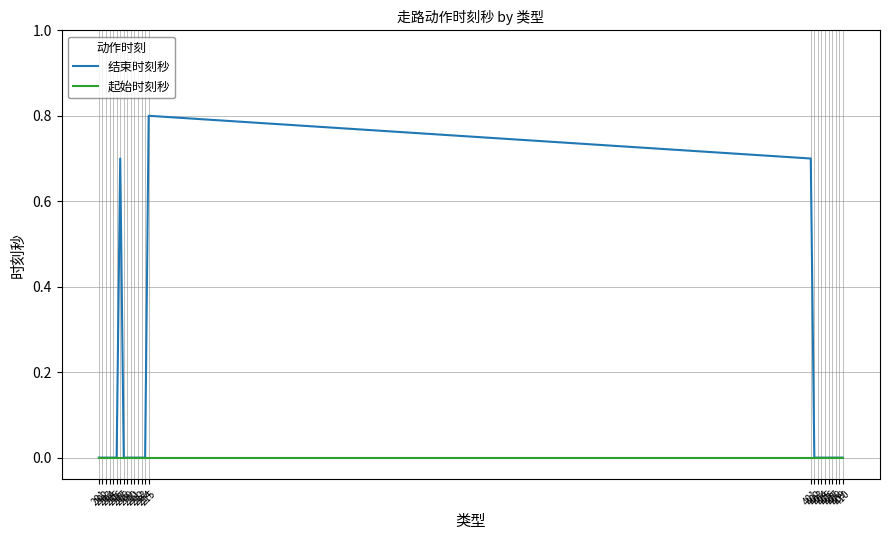

What is the maximum value shown in the chart?

0.8